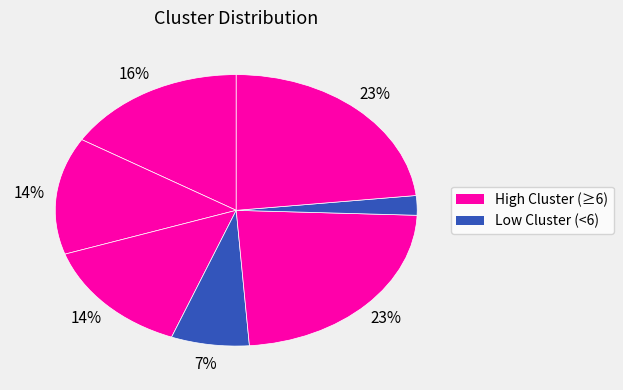

Is there a majority slice in this chart?

No